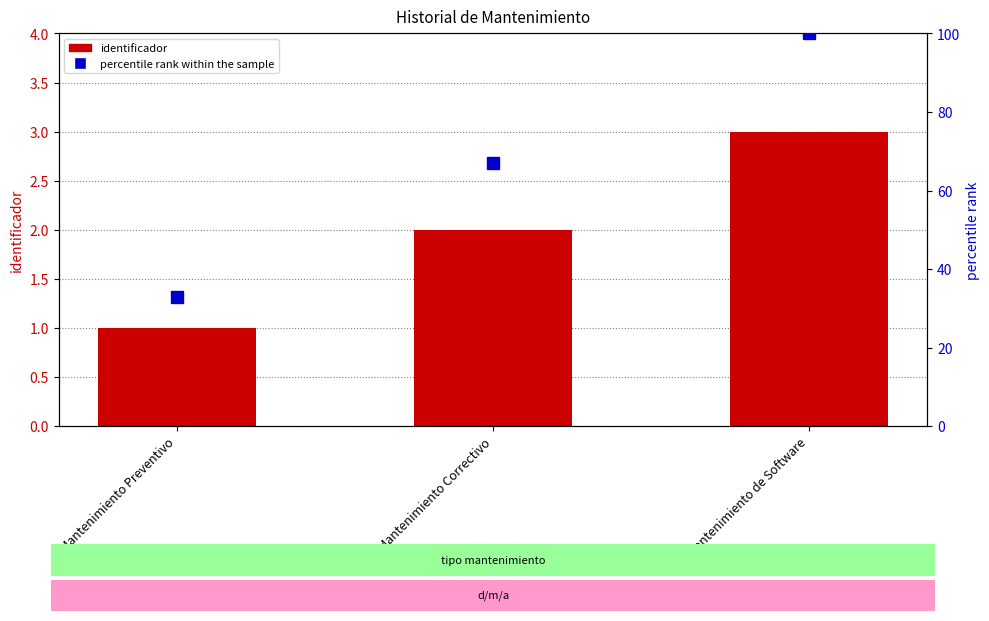

What is the approximate value of percentile rank within the sample at Mantenimiento de Software, to the nearest 5?

100